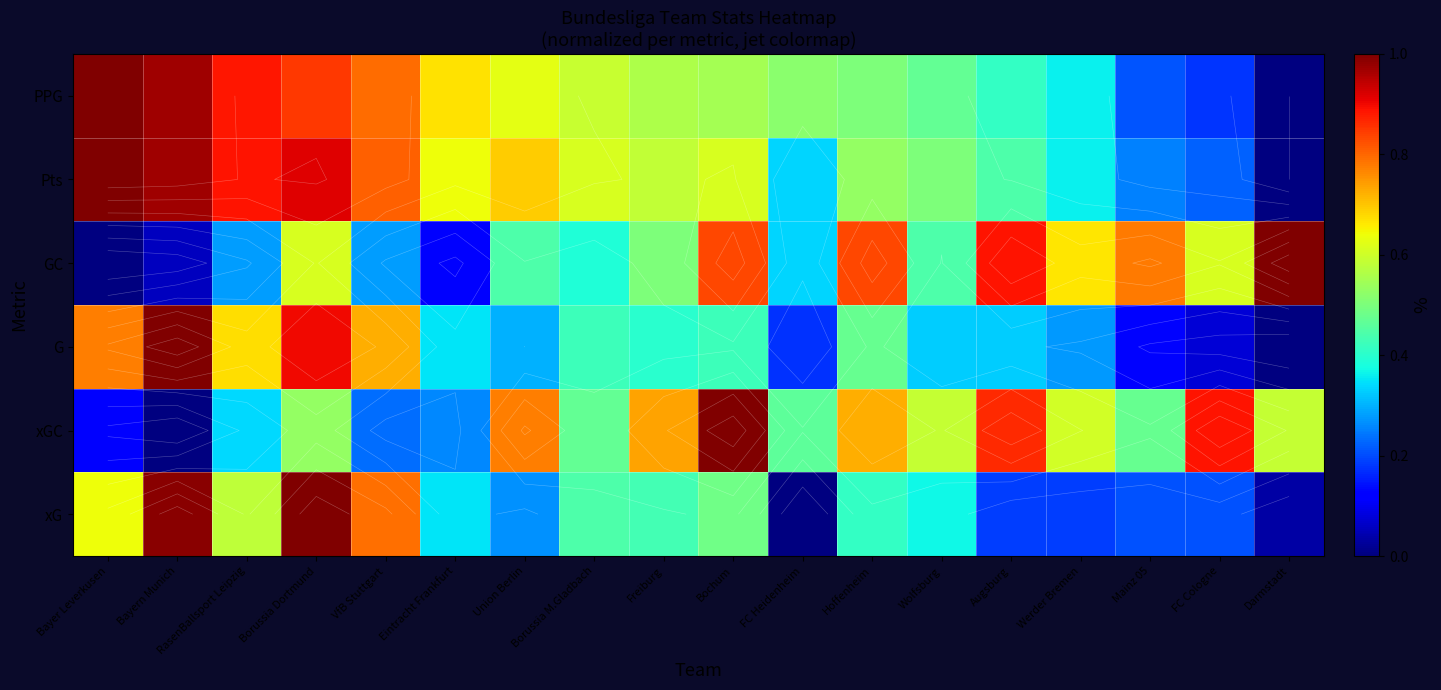

At which label does xGC reach its minimum?

Bayern Munich